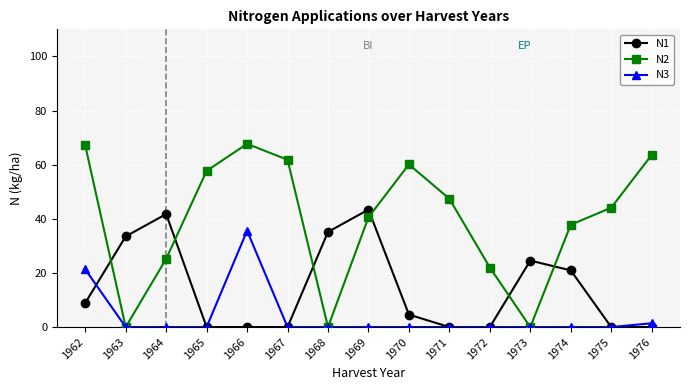

What is the maximum value shown in the chart?

67.7